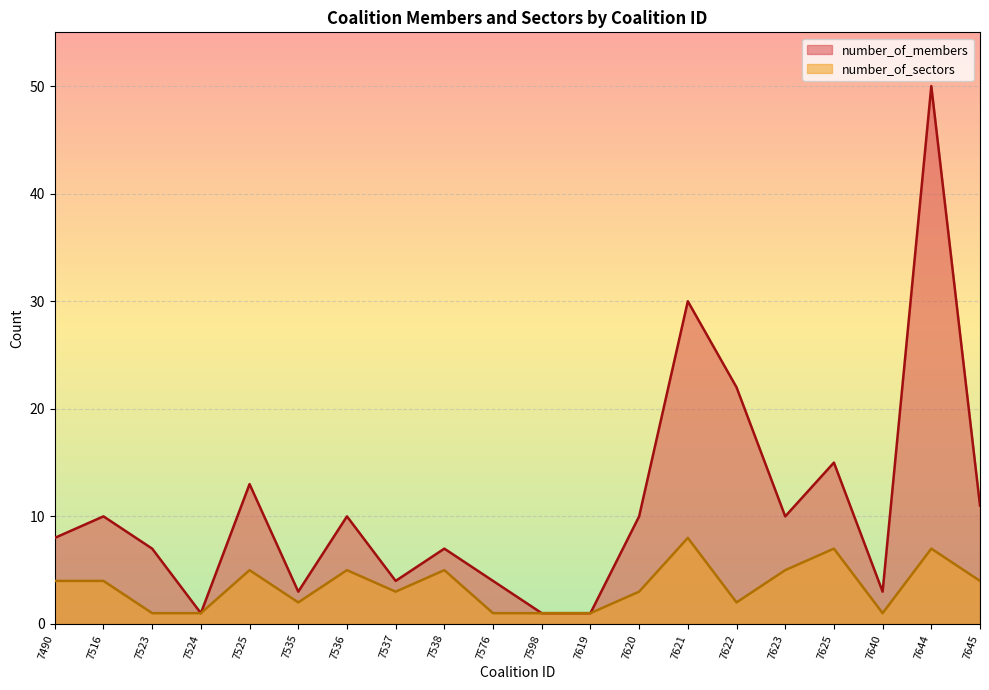

Reading right to left, extract all data points from this chart.

number_of_members: 11	50	3	15	10	22	30	10	1	1	4	7	4	10	3	13	1	7	10	8
number_of_sectors: 4	7	1	7	5	2	8	3	1	1	1	5	3	5	2	5	1	1	4	4